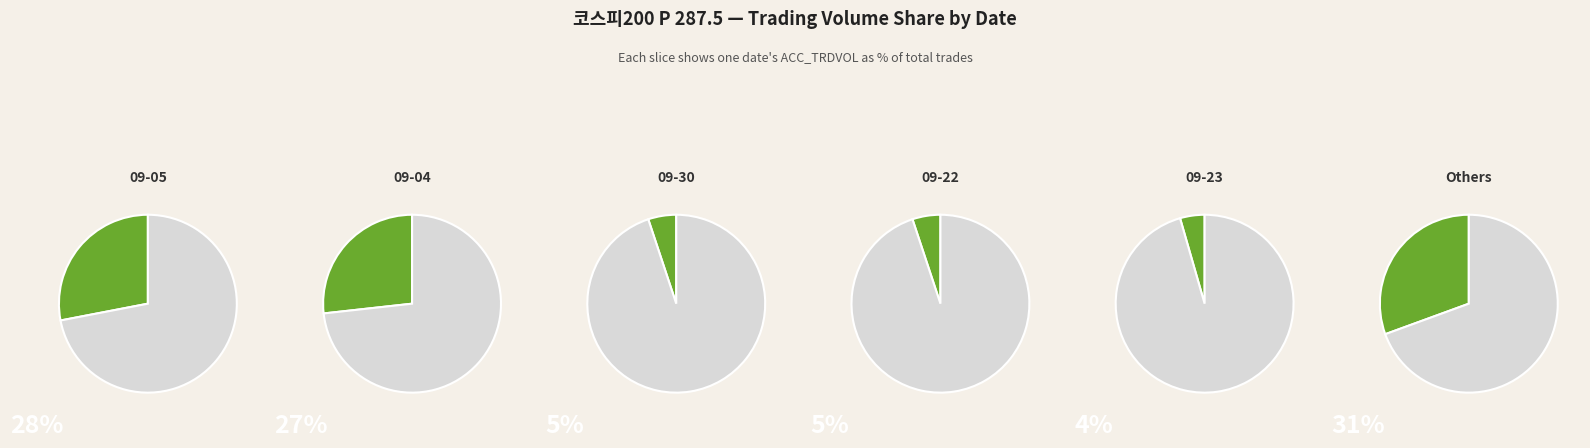

To the nearest percent, what is the difference between the 2014-09-22 and 2014-09-03 slice percentages?

2%